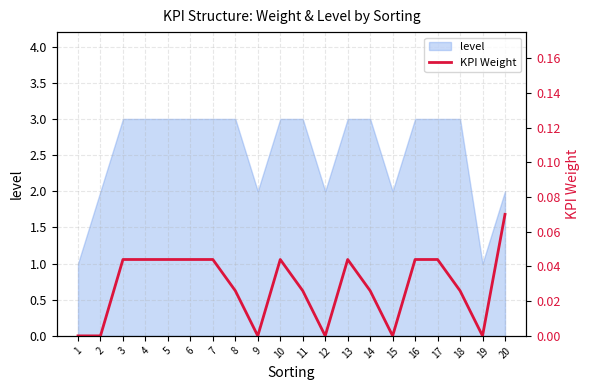

Which label corresponds to the largest value in the chart?

20